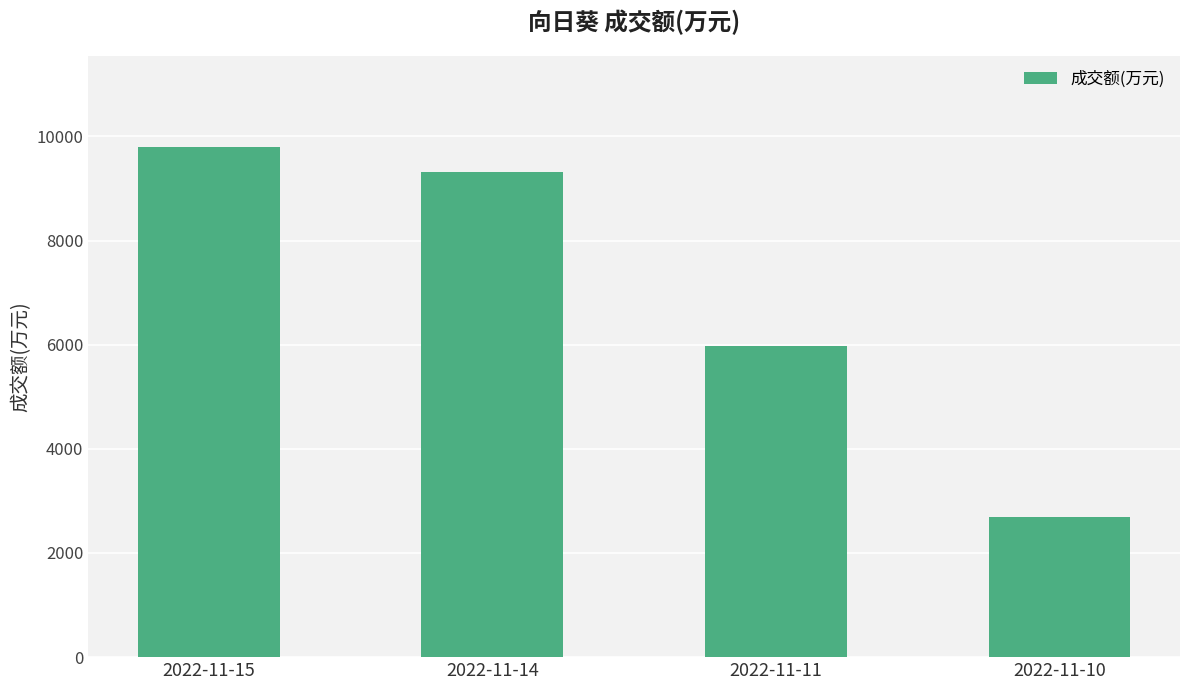

What is the sum of all values?

27777